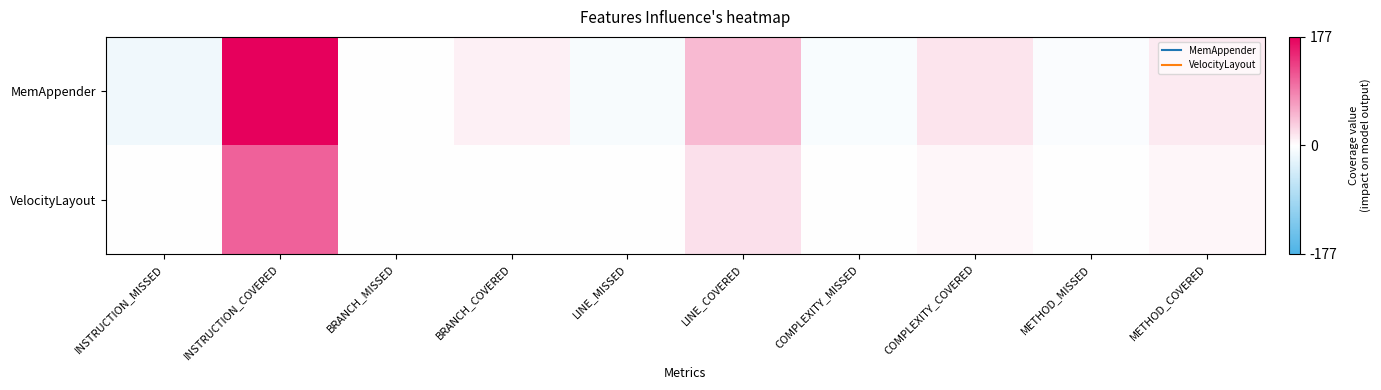

At which category is the sum across all series the highest?

INSTRUCTION_COVERED